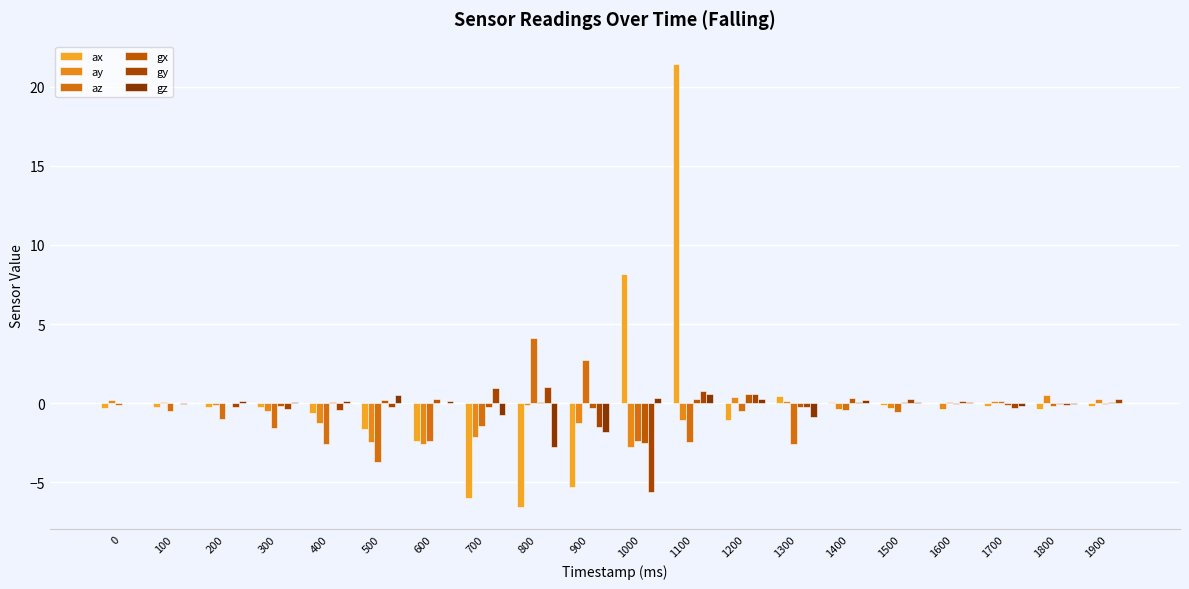

What is the maximum value for ax?

21.4